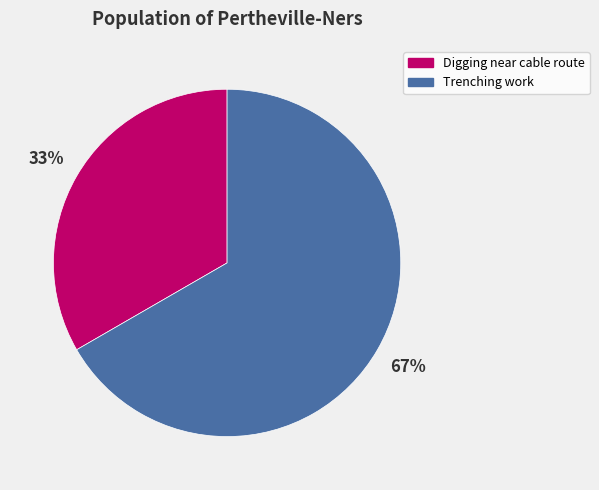

Which slice is the largest?

Trenching work